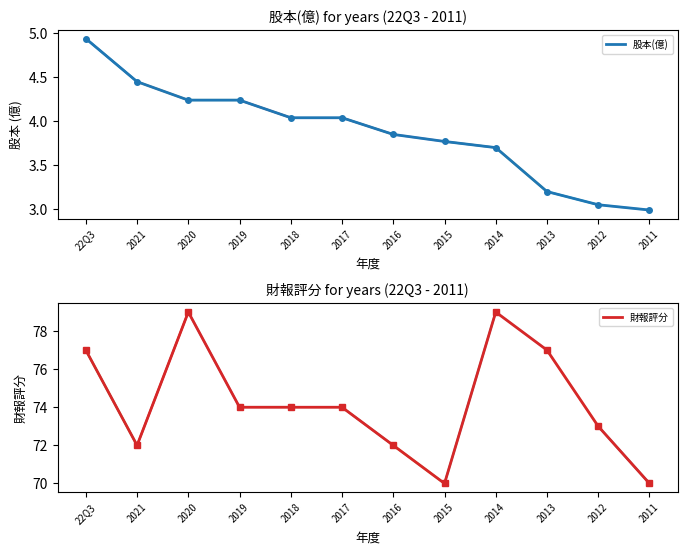

Reading left to right, extract all data points from this chart.

股本(億): 22Q3=4.9	2021=4.5	2020=4.2	2019=4.2	2018=4.0	2017=4.0	2016=3.9	2015=3.8	2014=3.7	2013=3.2	2012=3.0	2011=3.0
財報評分: 22Q3=77.0	2021=72.0	2020=79.0	2019=74.0	2018=74.0	2017=74.0	2016=72.0	2015=70.0	2014=79.0	2013=77.0	2012=73.0	2011=70.0